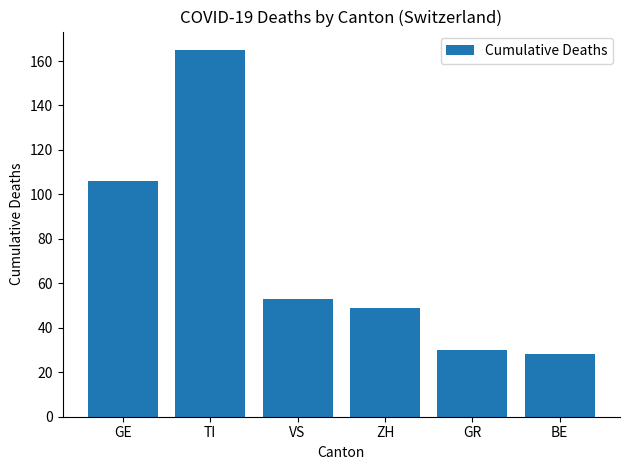

The value at GR is 44. True or false?

False